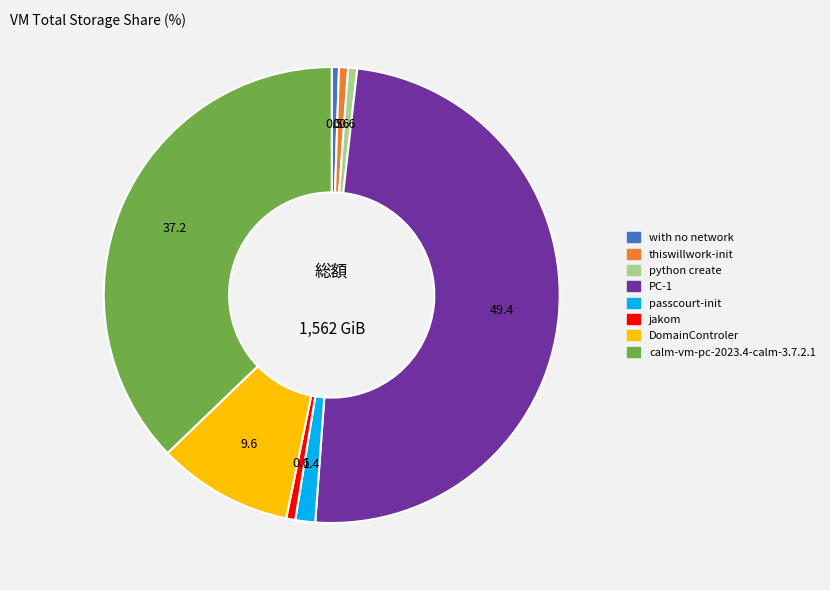

Combined, do with no network and jakom account for over 50%?

No